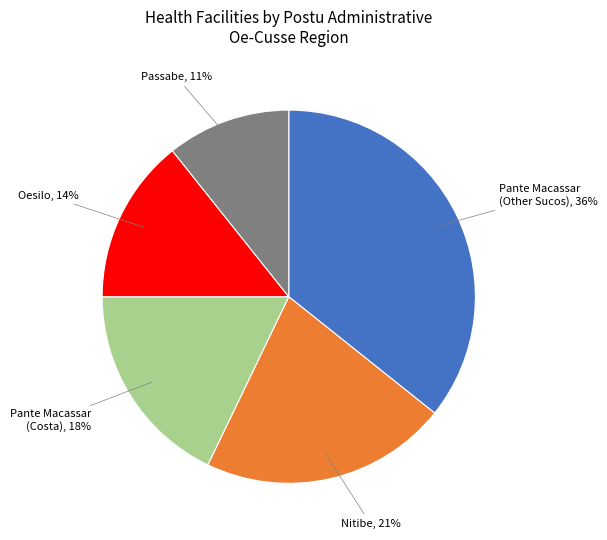

Rank the categories by value from highest to lowest.

Pante Macassar (Other Sucos), Nitibe, Pante Macassar (Costa), Oesilo, Passabe